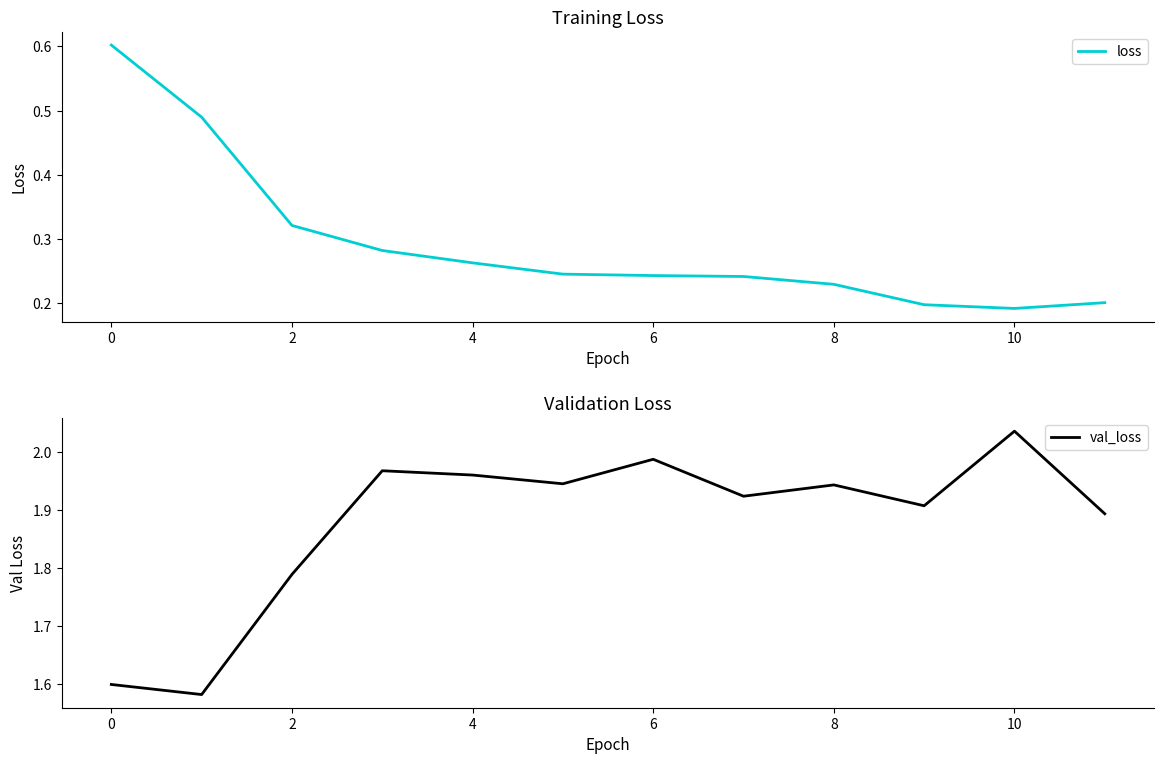

The loss series shows 0.5 at 2. True or false?

False